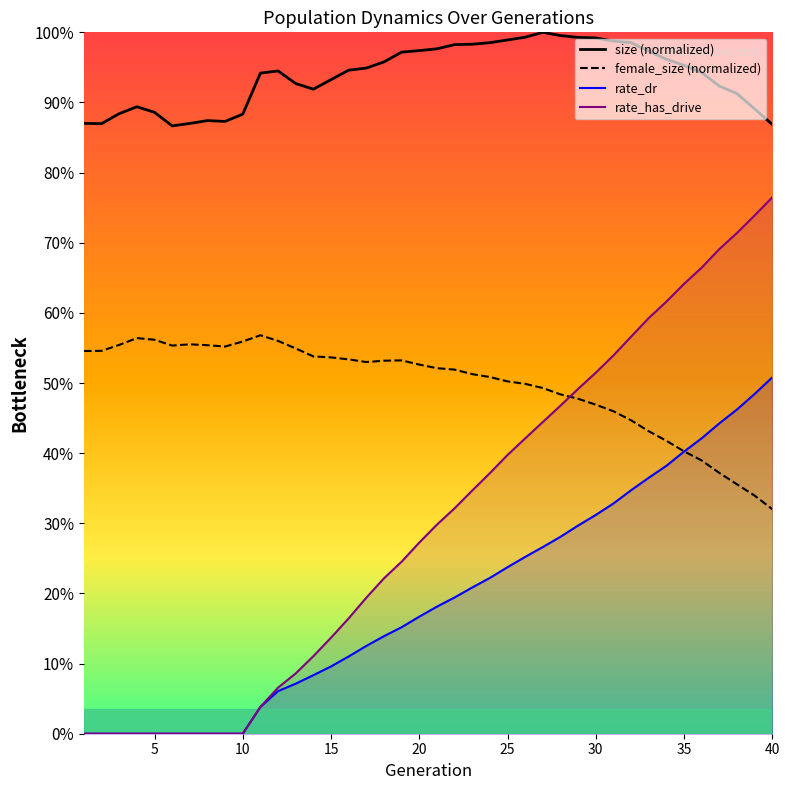

How many female_size values are between 0 and 1?

40